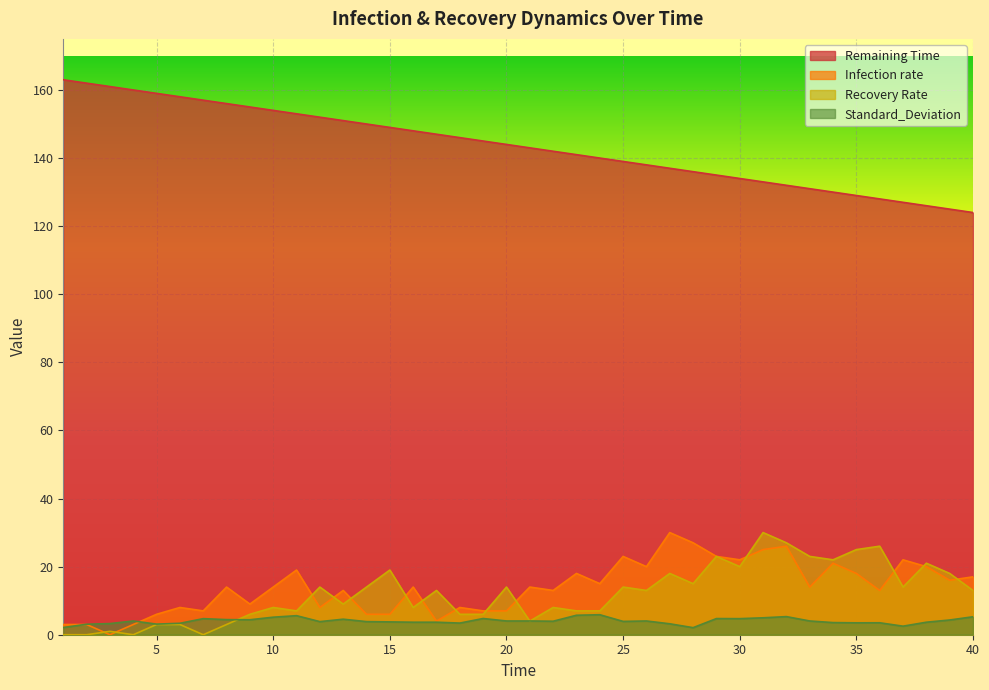

What is the difference between the maximum and minimum values in the Infection rate series?

30.0